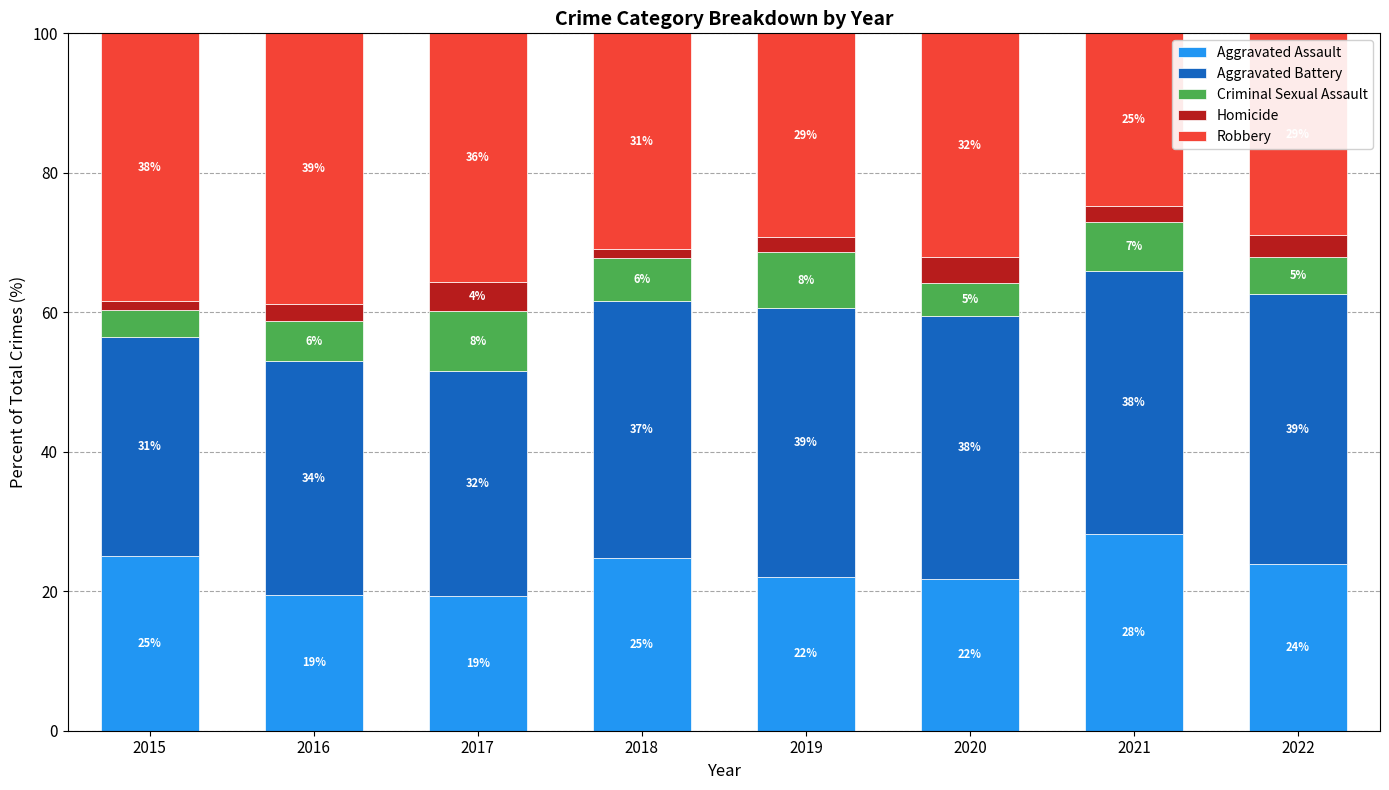

The value of Aggravated Assault at 2019 is 6.7. True or false?

False